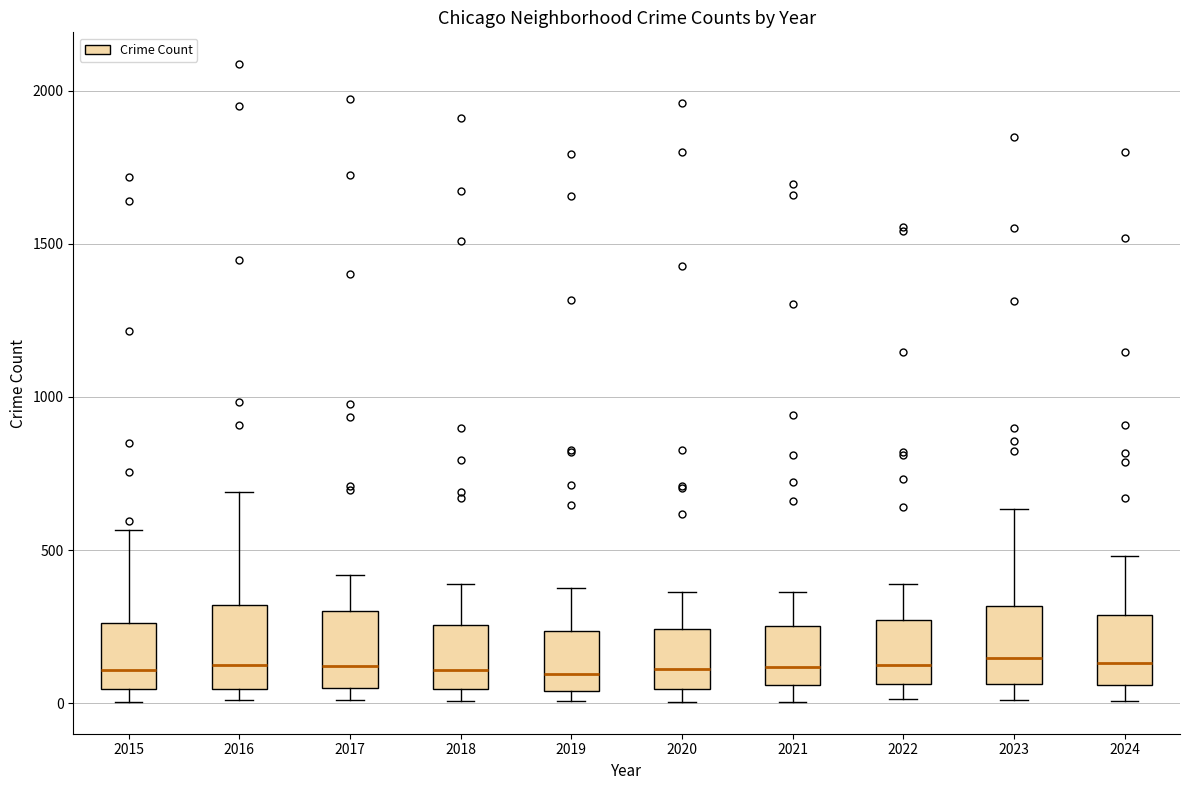

Reading left to right, transcribe this box plot: for each box, give where its median line is, the range the box spans, and where its two whiskers end, as read against the y-axis. The values are not printed on the chart, so give them approximately, as read against the axis.

2015: median 100, box 50 to 250, whiskers 0 to 550
2016: median 150, box 50 to 300, whiskers 0 to 700
2017: median 100, box 50 to 300, whiskers 0 to 400
2018: median 100, box 50 to 250, whiskers 0 to 400
2019: median 100, box 50 to 250, whiskers 0 to 400
2020: median 100, box 50 to 250, whiskers 0 to 350
2021: median 100, box 50 to 250, whiskers 0 to 350
2022: median 100, box 50 to 250, whiskers 0 to 400
2023: median 150, box 50 to 300, whiskers 0 to 650
2024: median 150, box 50 to 300, whiskers 0 to 500